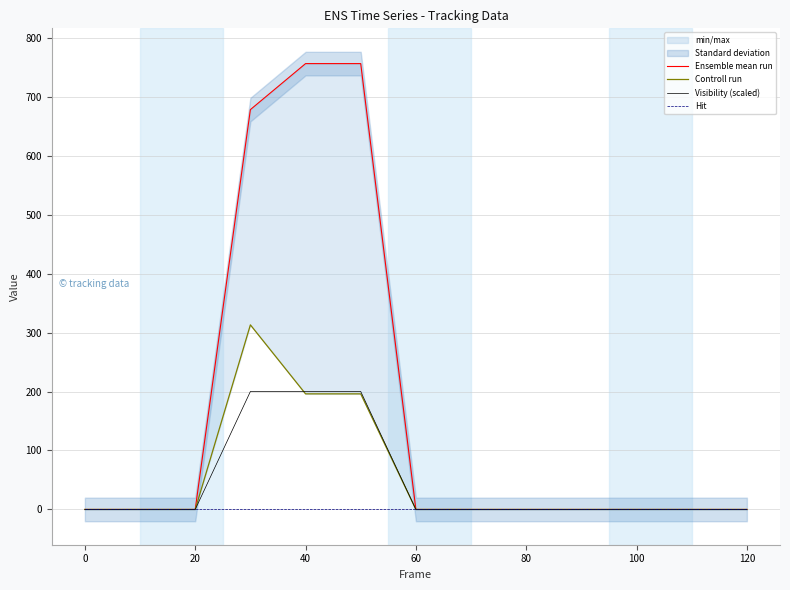

True or false: Hit and Ensemble mean run intersect in this chart.

False